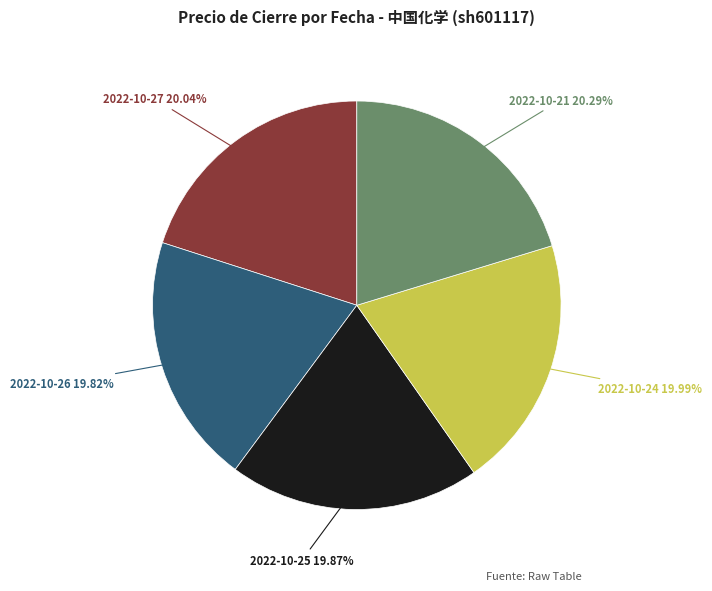

To the nearest percent, what portion does 2022-10-21 represent?

20%